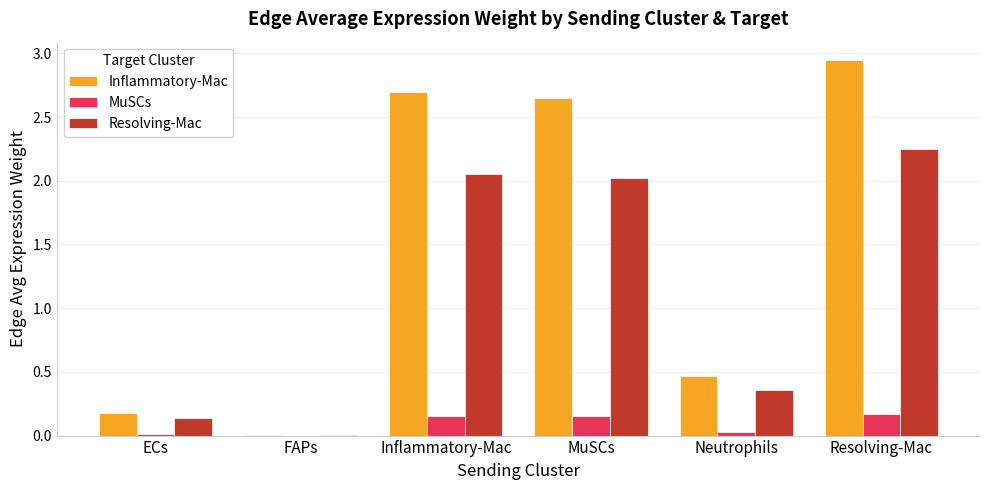

Is the value of Resolving-Mac at FAPs greater than the value of MuSCs at MuSCs?

No